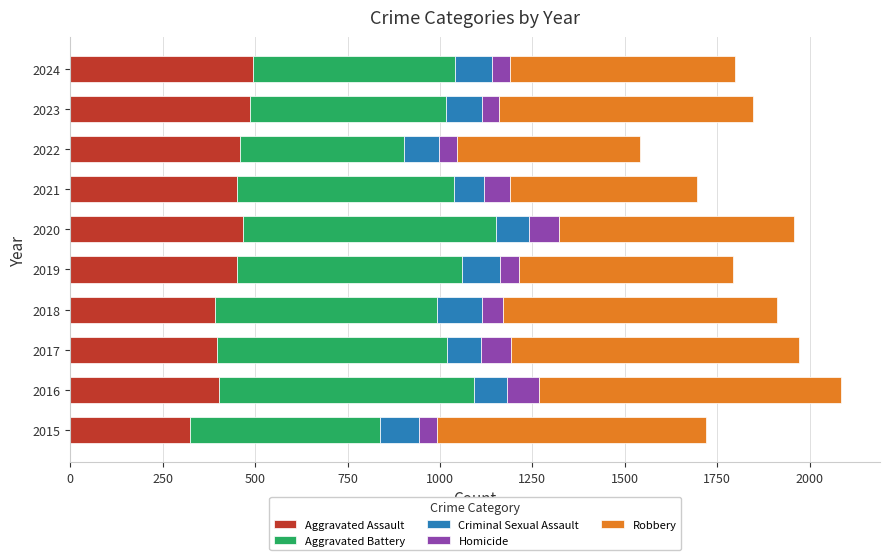

What is the lowest value of the Aggravated Assault series?

323